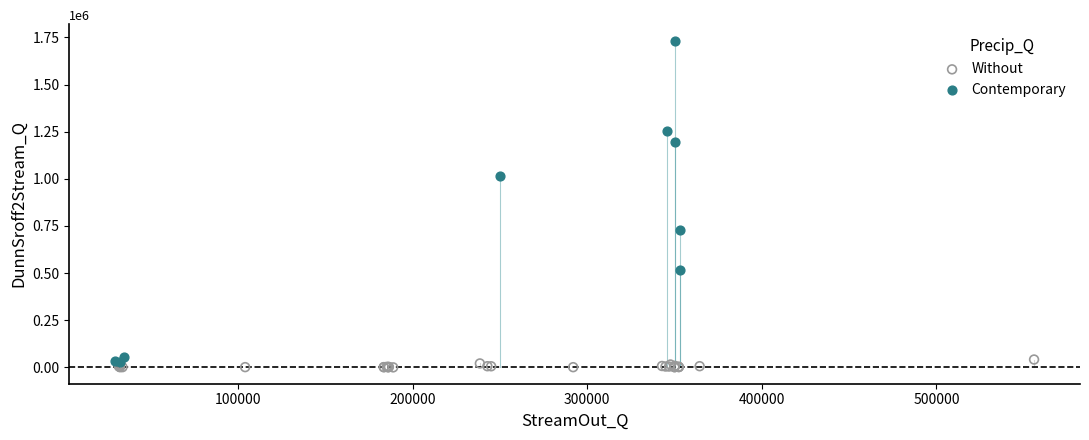

Which series has the largest Y range (max minus min)?

Contemporary